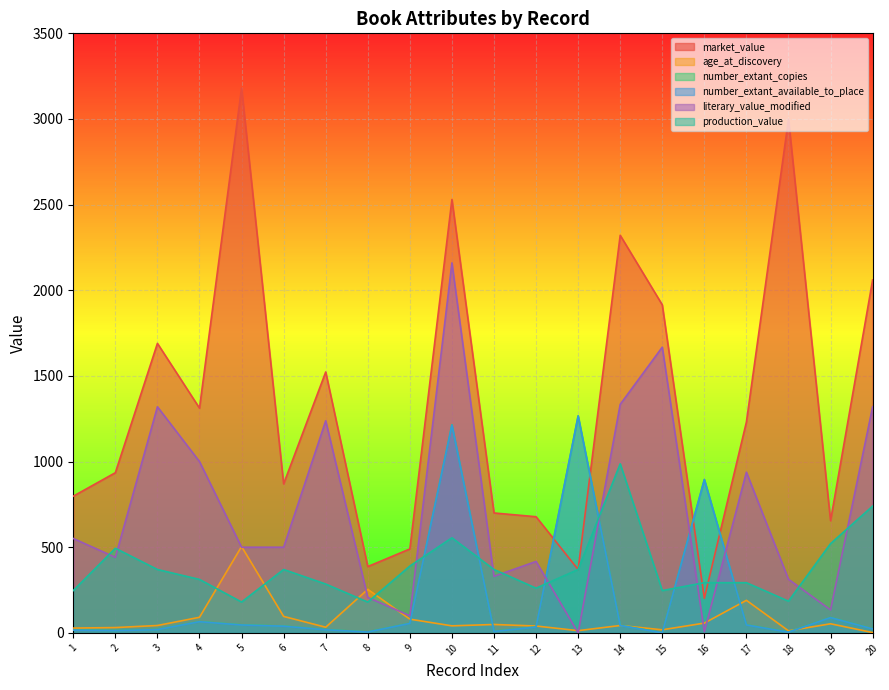

Reading left to right, list all the values displayed in this chart.

market_value: 1=798	2=935	3=1690	4=1312	5=3180	6=870	7=1523	8=387	9=490	10=2530	11=700	12=678	13=370	14=2321	15=1915	16=202	17=1231	18=2998	19=655	20=2060
age_at_discovery: 1=28	2=31	3=43	4=91	5=504	6=96	7=33	8=254	9=80	10=41	11=49	12=40	13=13	14=43	15=18	16=57	17=190	18=12	19=53	20=2
number_extant_copies: 1=17	2=14	3=20	4=66	5=47	6=40	7=19	8=6	9=56	10=1215	11=9	12=35	13=1267	14=44	15=1	16=896	17=47	18=5	19=90	20=24
number_extant_available_to_place: 1=16	2=13	3=19	4=65	5=46	6=39	7=18	8=5	9=55	10=1213	11=8	12=34	13=1266	14=43	15=0	16=894	17=46	18=4	19=89	20=23
literary_value_modified: 1=551	2=441	3=1320	4=1000	5=500	6=500	7=1238	8=207	9=100	10=2160	11=330	12=417	13=0	14=1334	15=1668	16=7	17=938	18=313	19=134	20=1320
production_value: 1=247	2=494	3=370	4=312	5=180	6=370	7=285	8=180	9=390	10=555	11=370	12=261	13=370	14=987	15=247	16=293	17=293	18=185	19=521	20=740